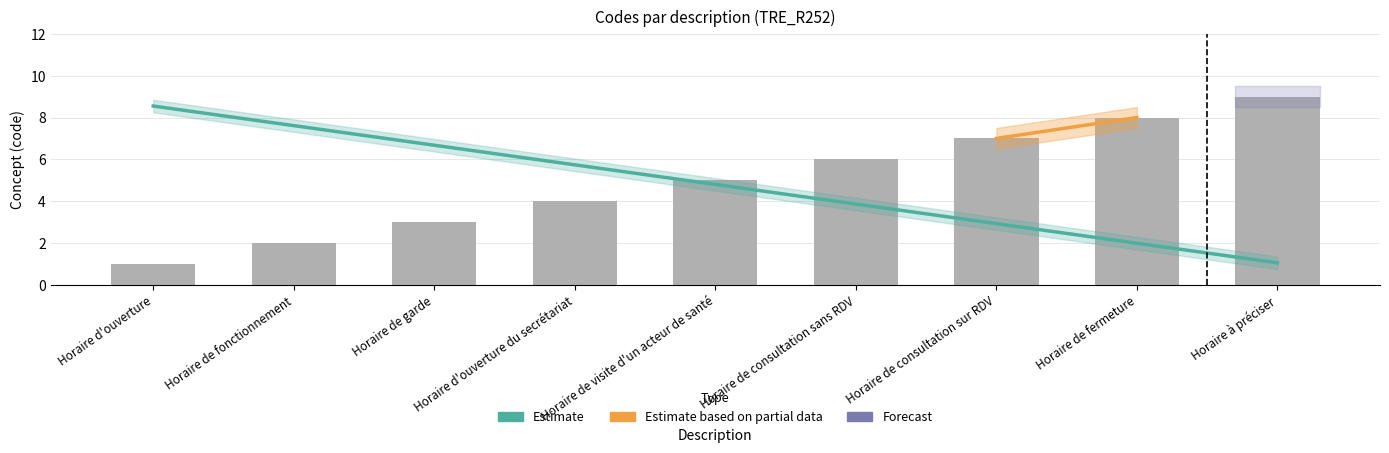

Are the bars grouped side by side (vs. stacked)?

No